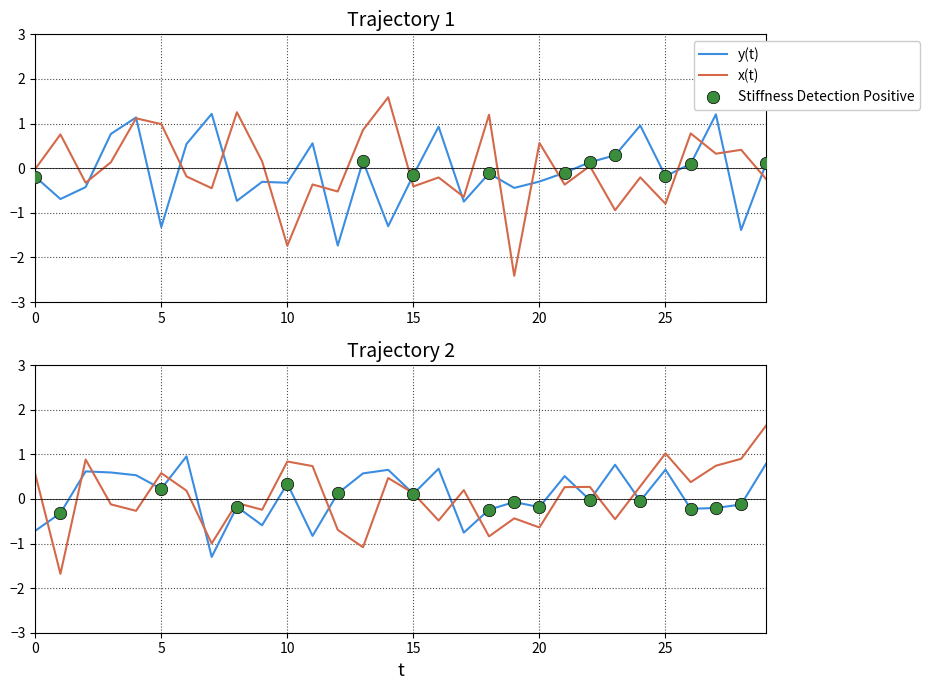

At how many categories does at least one series exceed 0?

29